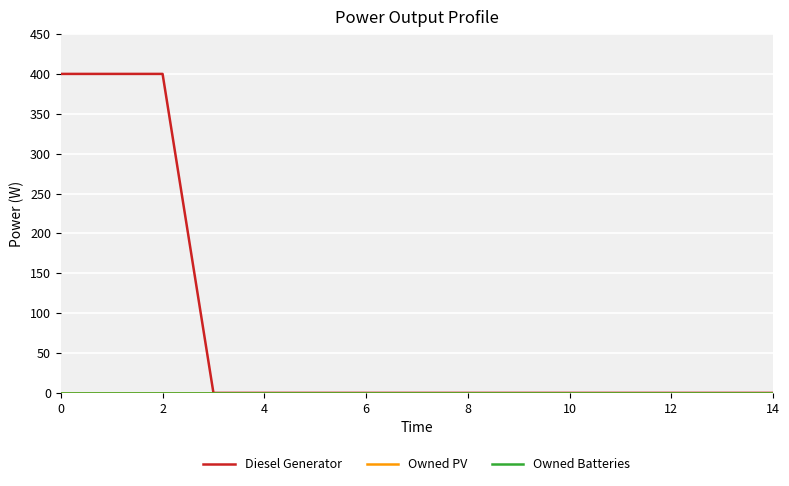

What is the label of the 4th point from the left?

6